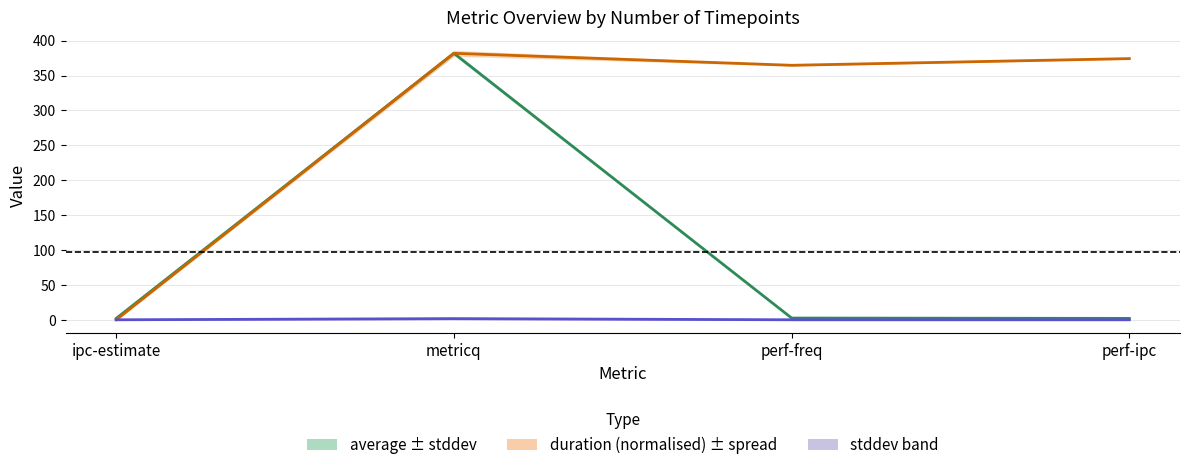

Rank the series by their maximum value, from highest to lowest.

average, duration (normalised), stddev